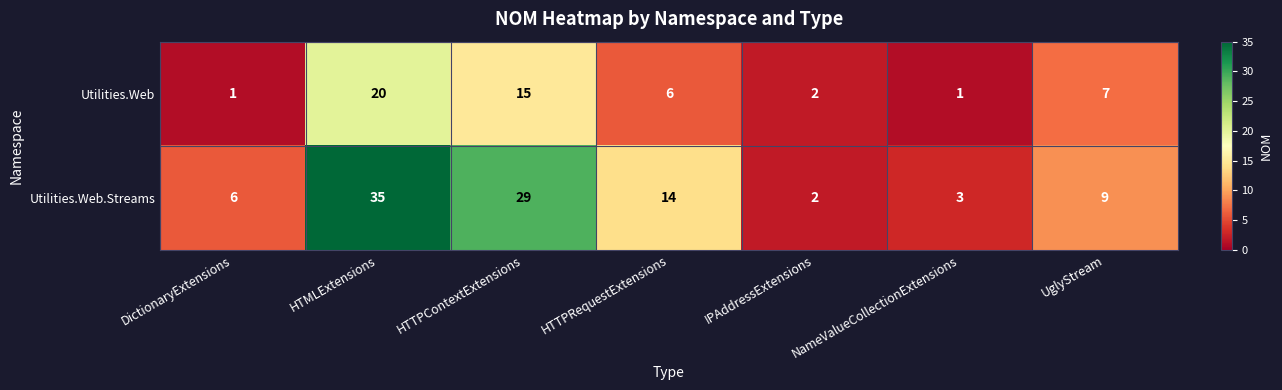

Rank the series at HTTPContextExtensions from lowest to highest value.

Utilities.Web, Utilities.Web.Streams